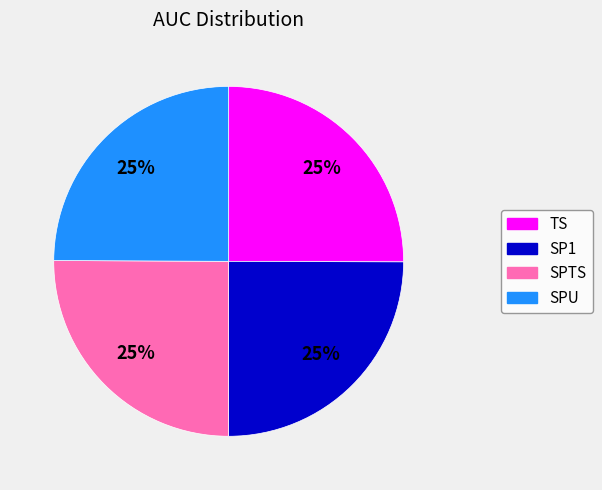

Is there a majority slice in this chart?

No